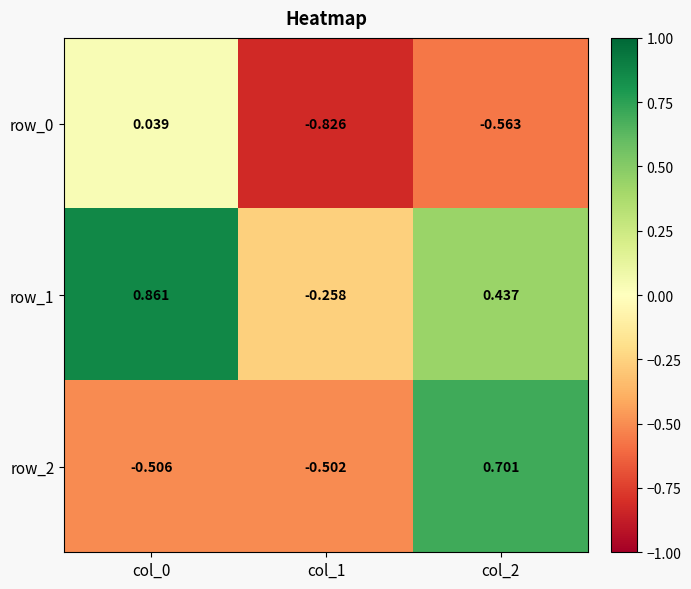

What is the spread (max minus min) of values at col_1?

0.6